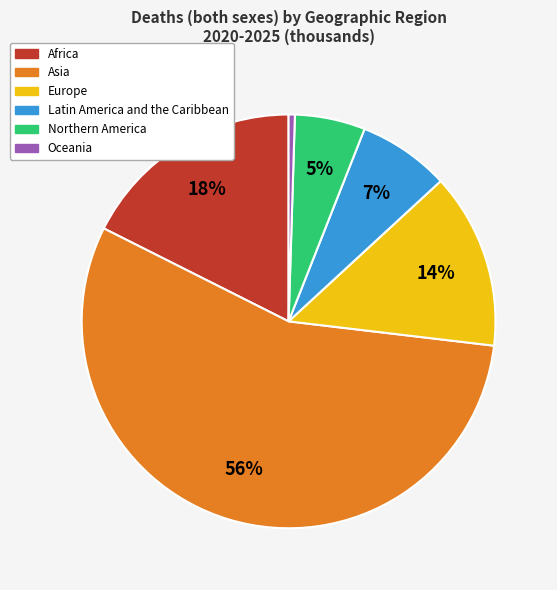

Between Africa and Latin America and the Caribbean, which is larger?

Africa